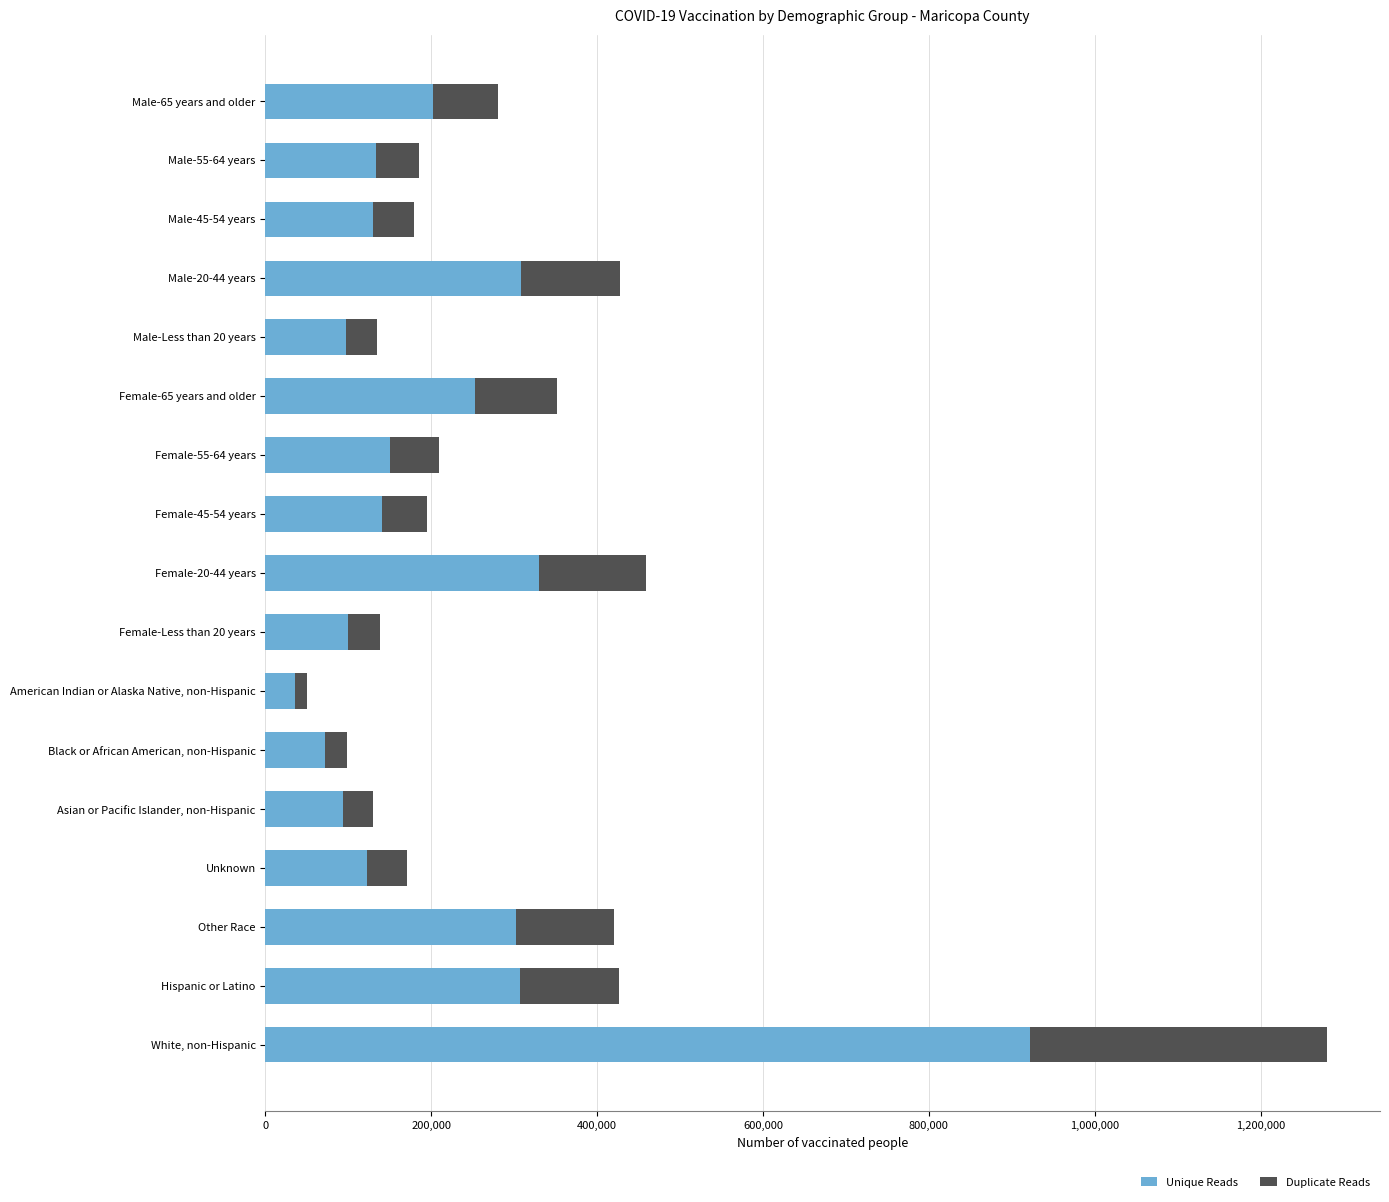

List the labels in order of Unique Reads value, largest first.

White, non-Hispanic, Female-20-44 years, Male-20-44 years, Hispanic or Latino, Other Race, Female-65 years and older, Male-65 years and older, Female-55-64 years, Female-45-54 years, Male-55-64 years, Male-45-54 years, Unknown, Female-Less than 20 years, Male-Less than 20 years, Asian or Pacific Islander, non-Hispanic, Black or African American, non-Hispanic, American Indian or Alaska Native, non-Hispanic